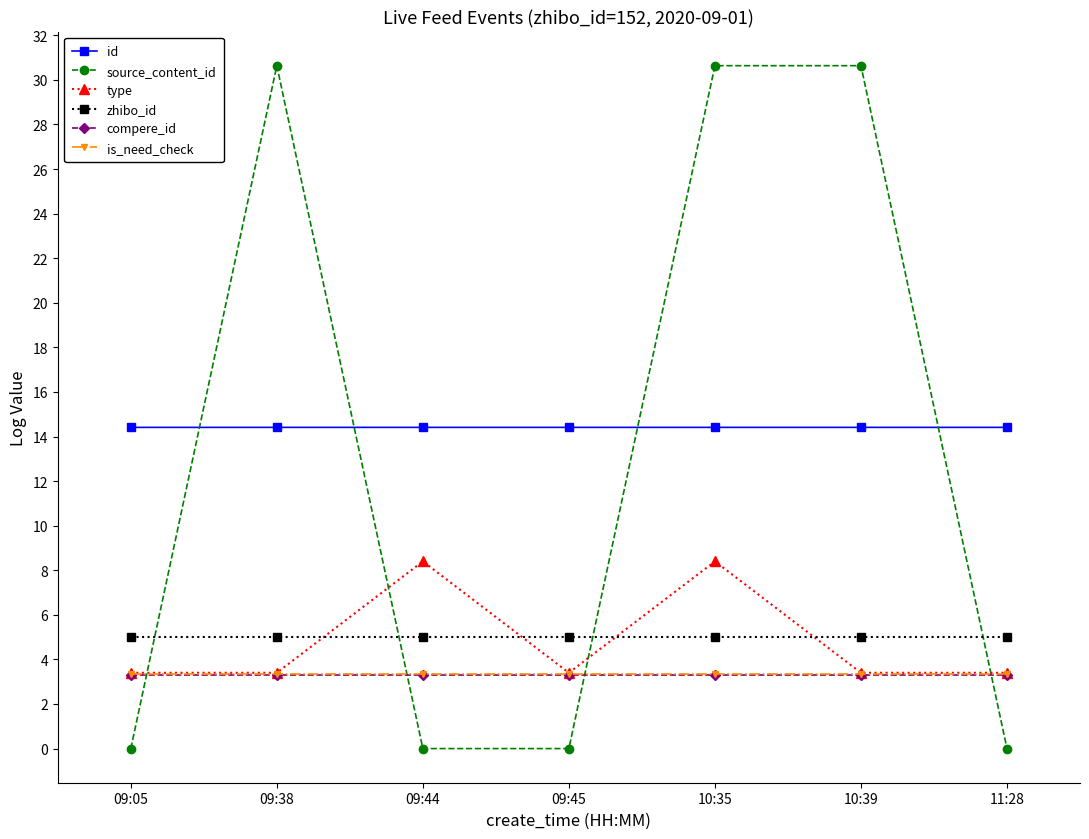

True or false: is_need_check and id cross at least once.

False